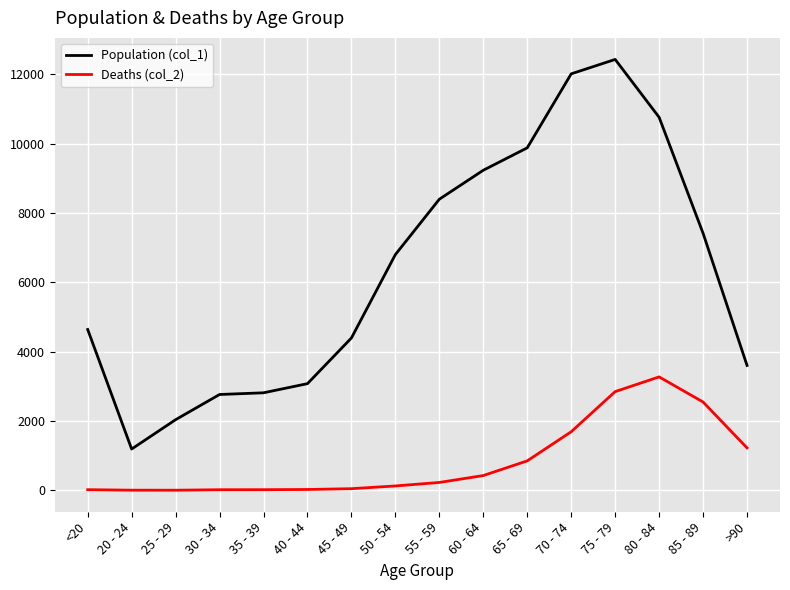

What is the difference between the second highest and second lowest values in the Population (col_1) series?

9980